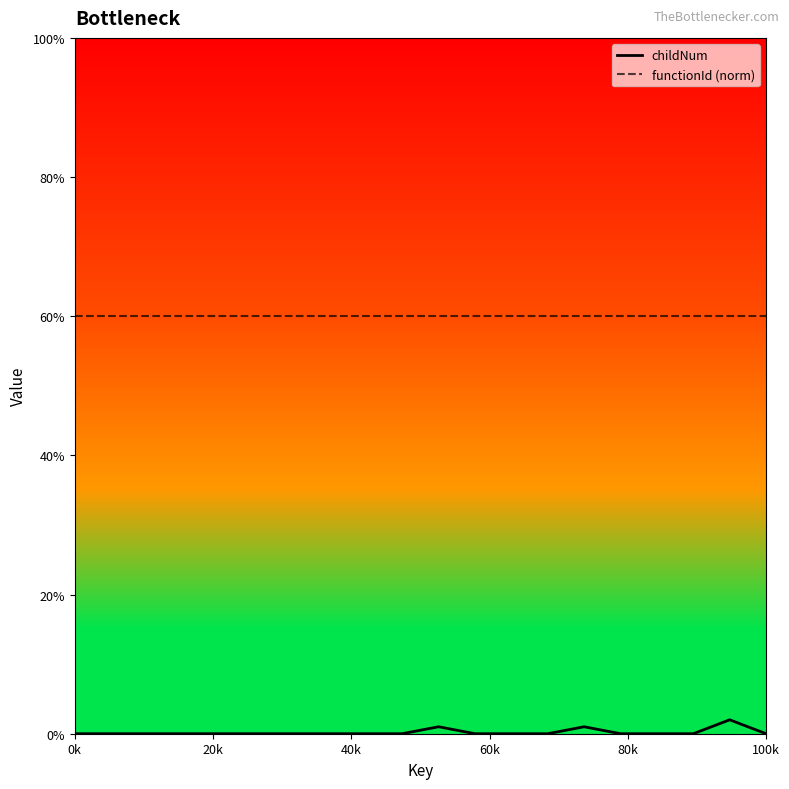

How many positive values does the childNum series have?

3